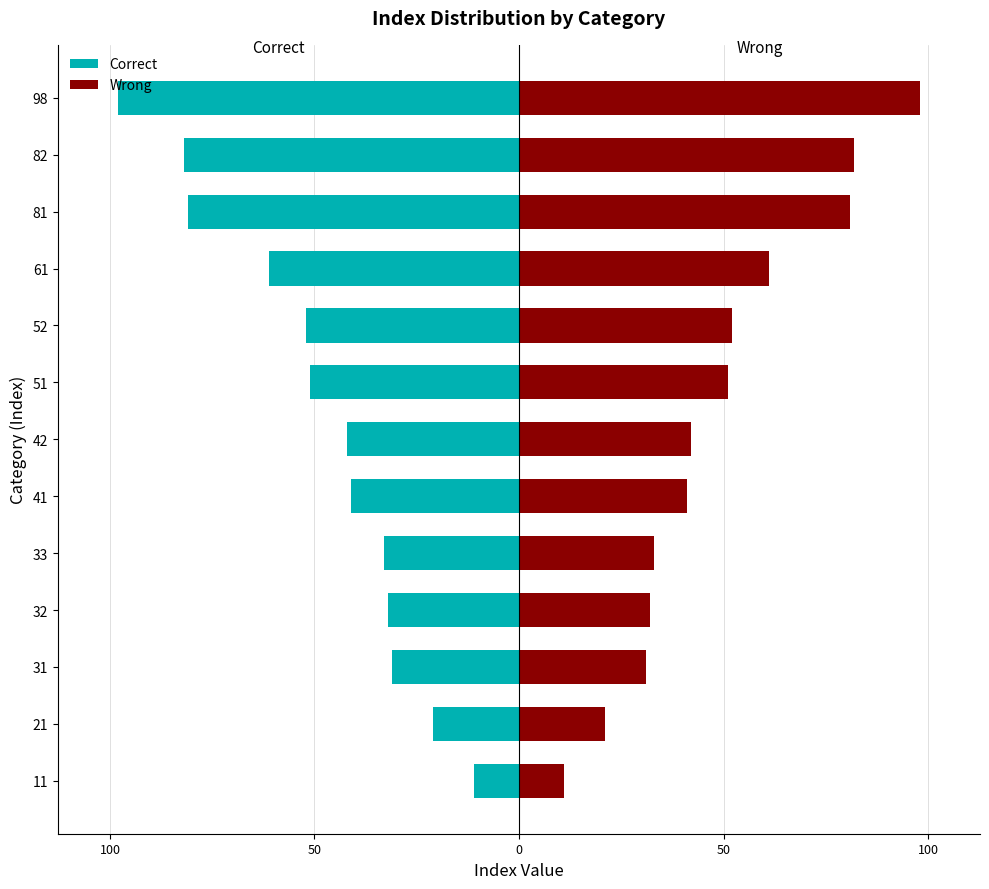

Does the chart contain stacked bars?

No